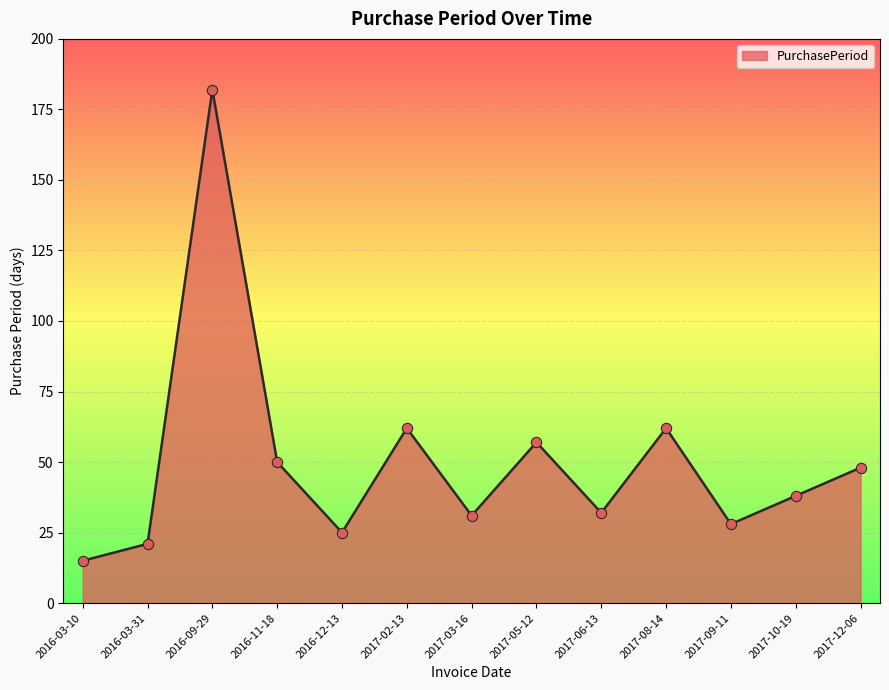

Which has a higher value, 2016-09-29 or 2017-08-14?

2016-09-29